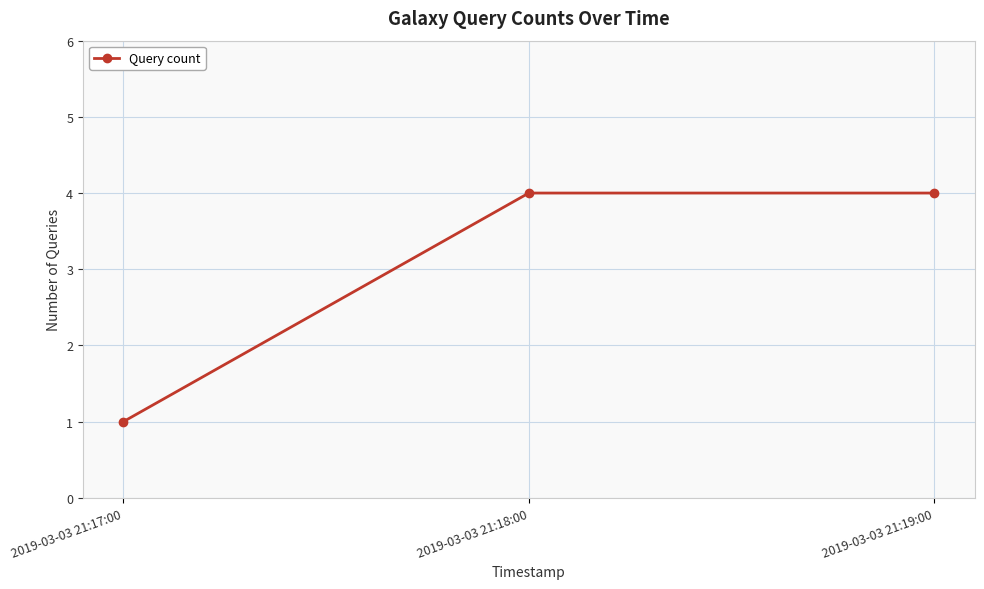

What is the smallest value displayed?

1